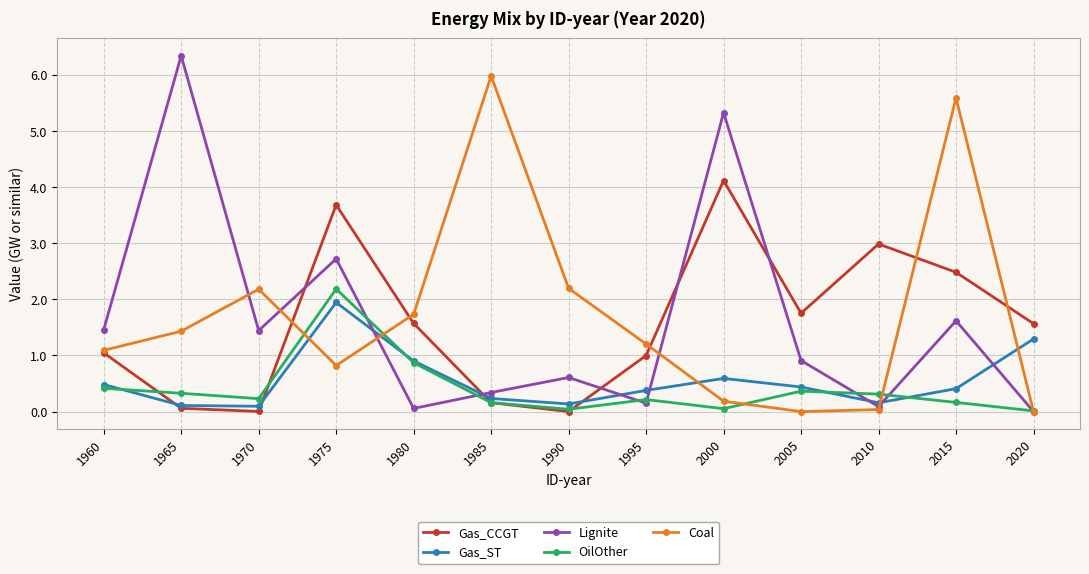

The Coal series shows 1.7 at 1980. True or false?

True